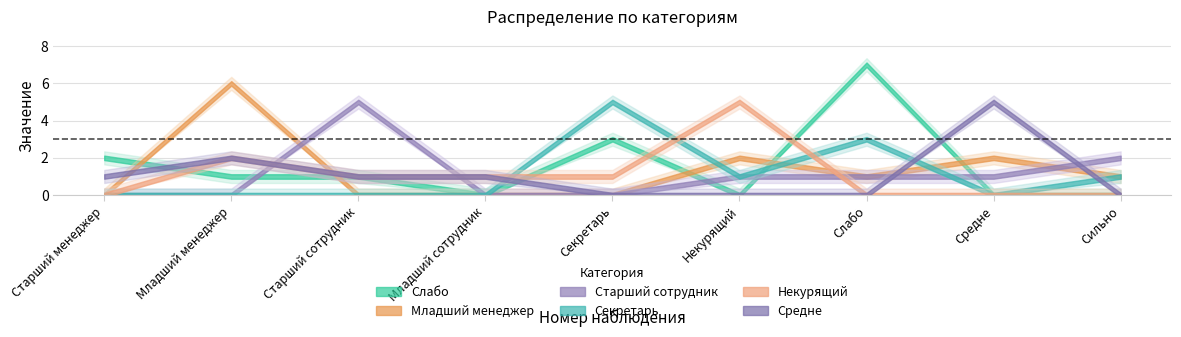

Is this an area chart (filled region under the line)?

No